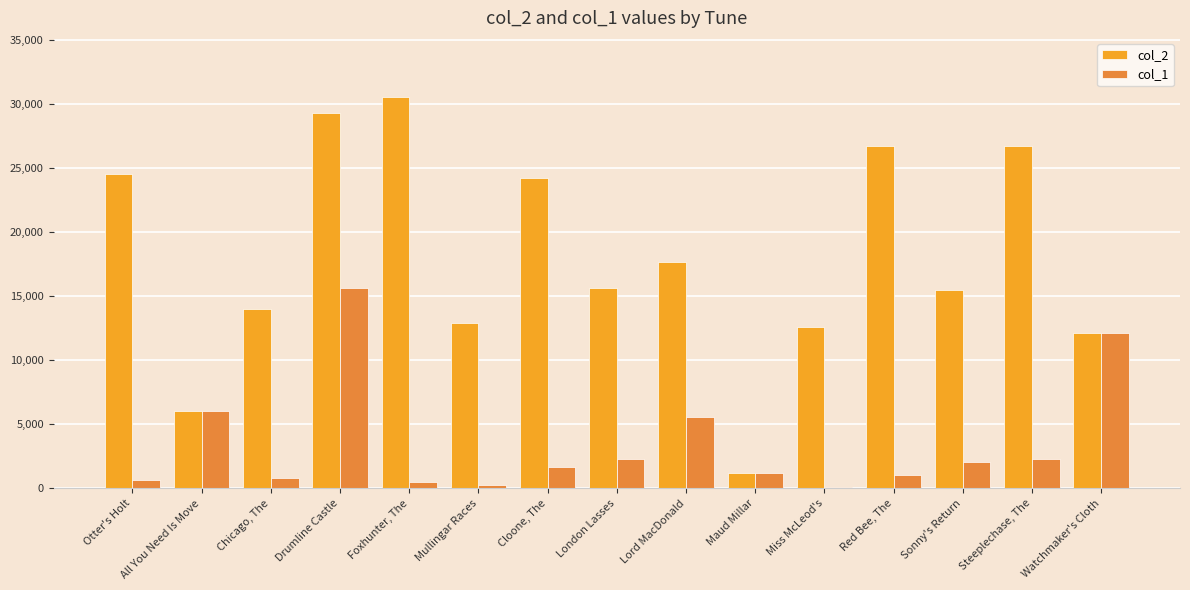

The col_2 series shows 36069 at Cloone, The. True or false?

False